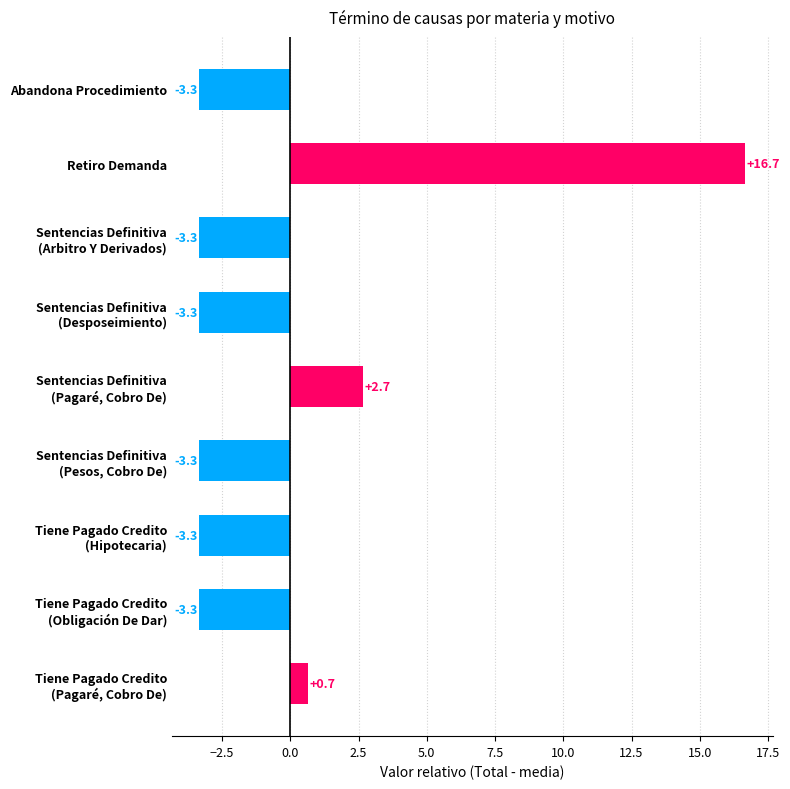

How many values are below -3?

6